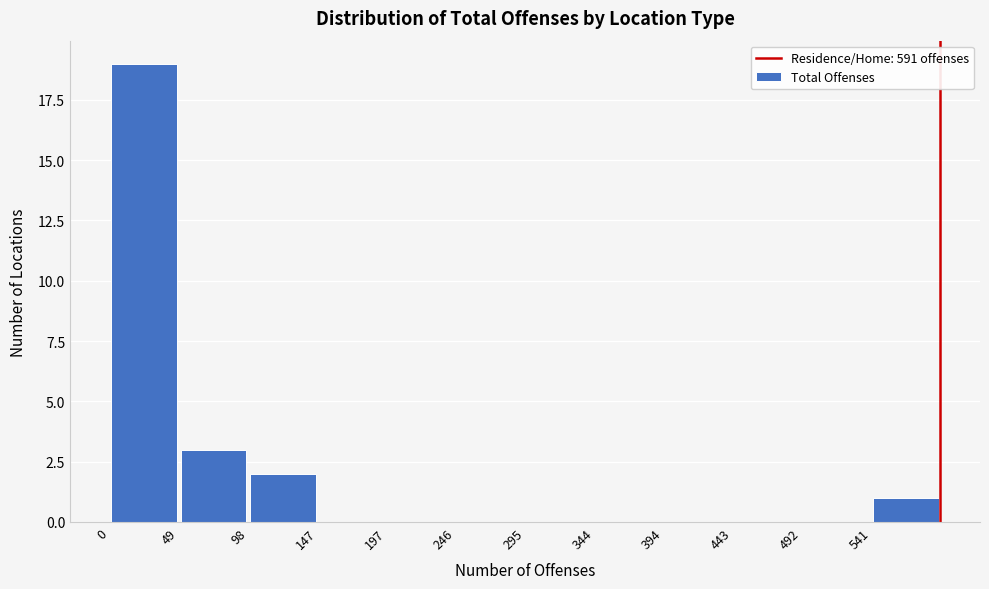

Reading left to right, list every bar in this chart as the range it spans on the x-axis followed by its height. Neither the bar edges nor the heights are printed on the chart, so give them approximately, as read against the axes.

0 to 50: 19
50 to 100: 3
100 to 150: 2
150 to 195: 0
195 to 245: 0
245 to 295: 0
295 to 345: 0
345 to 395: 0
395 to 445: 0
445 to 495: 0
495 to 540: 0
540 to 590: 1